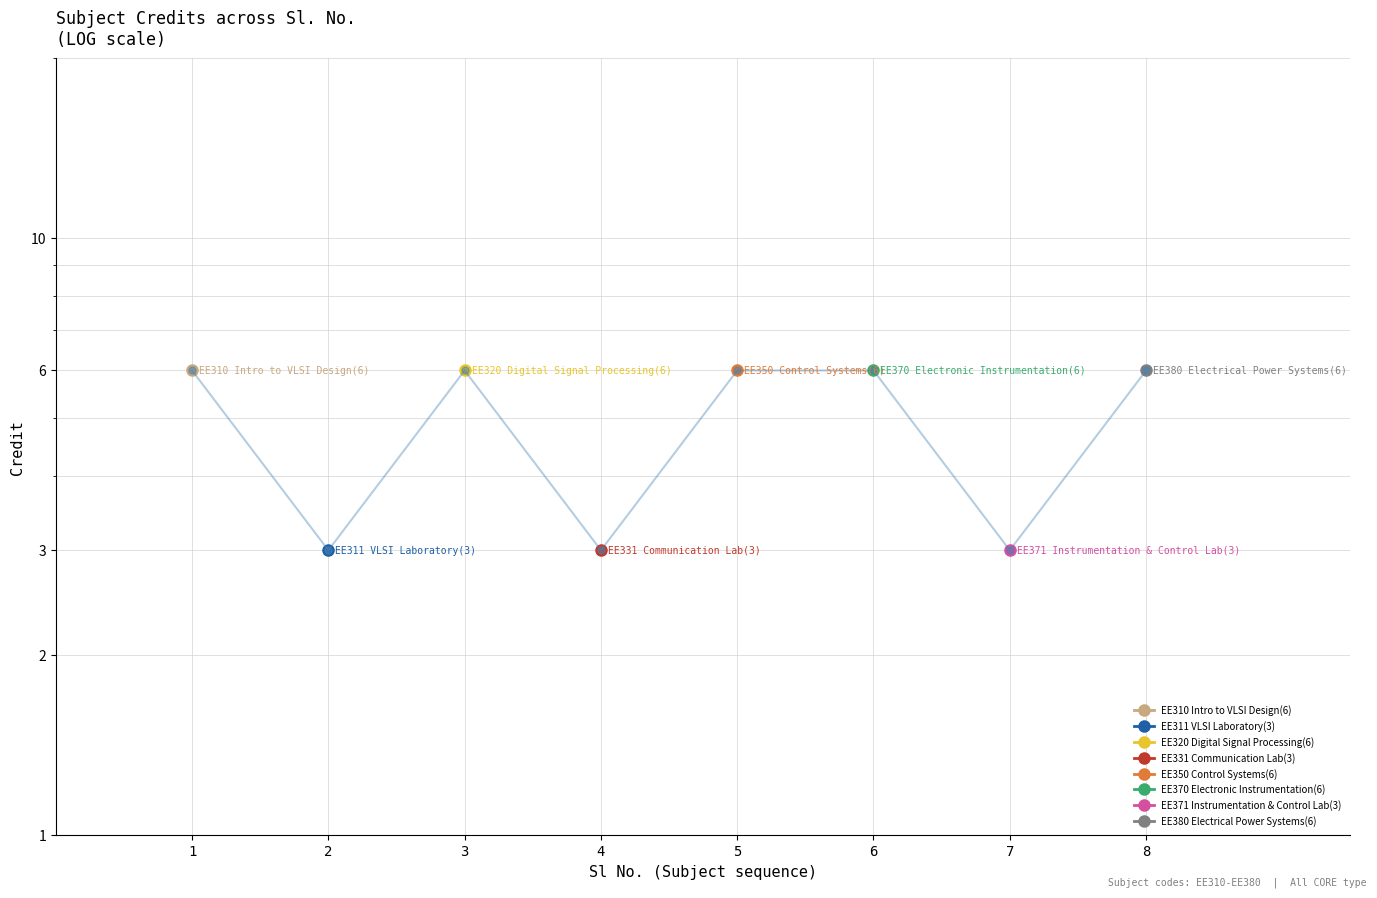

How many interior local peaks (higher than both neighbors) does the data have?

1